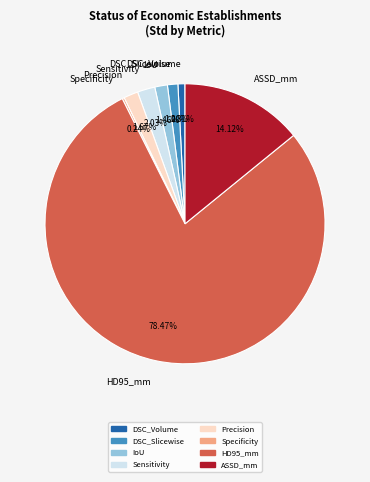

Does any single category account for the majority?

Yes